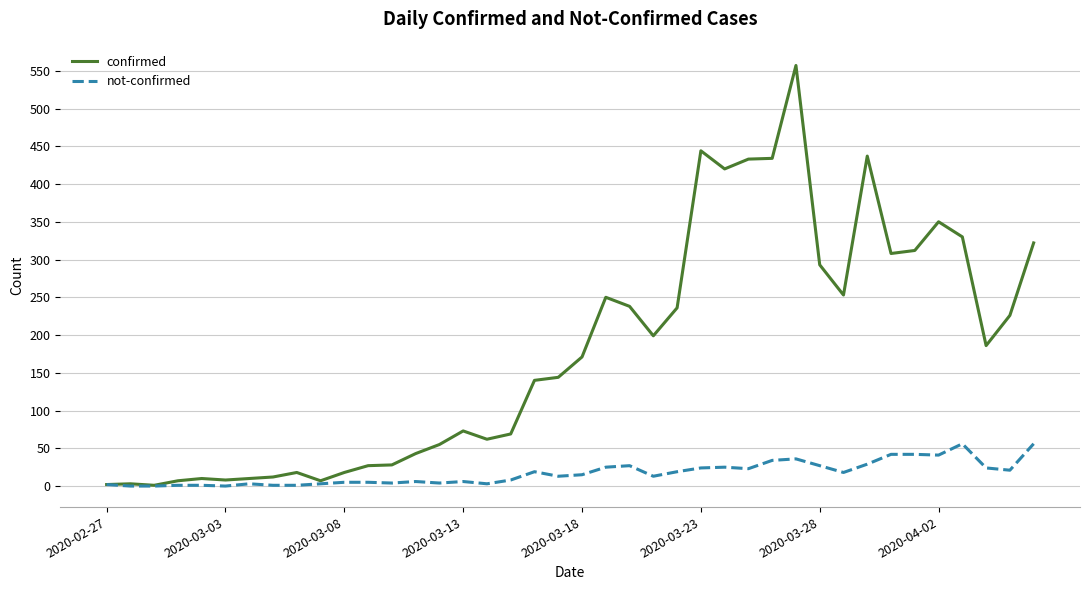

Which series has the largest range (max minus min)?

confirmed